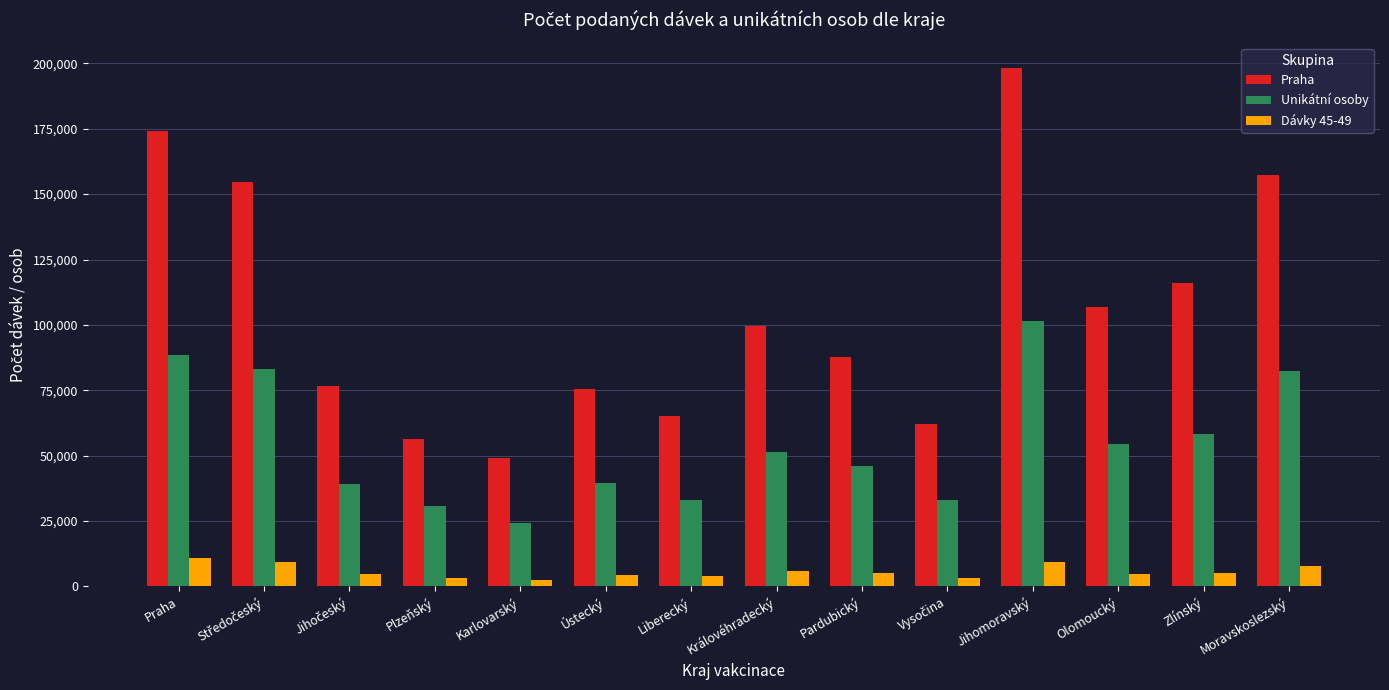

Is the value of Dávky 45-49 at Ústecký greater than the value of Praha at Pardubický?

No